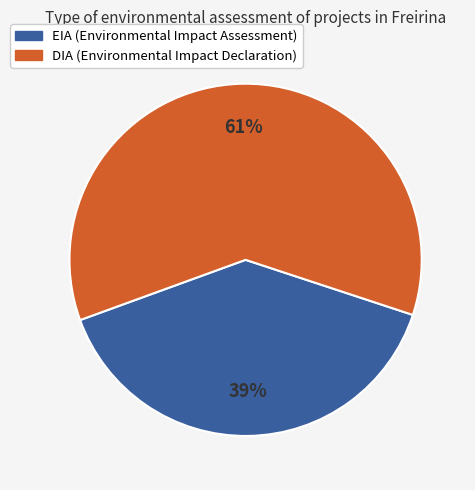

Which category has the biggest portion of the pie?

DIA